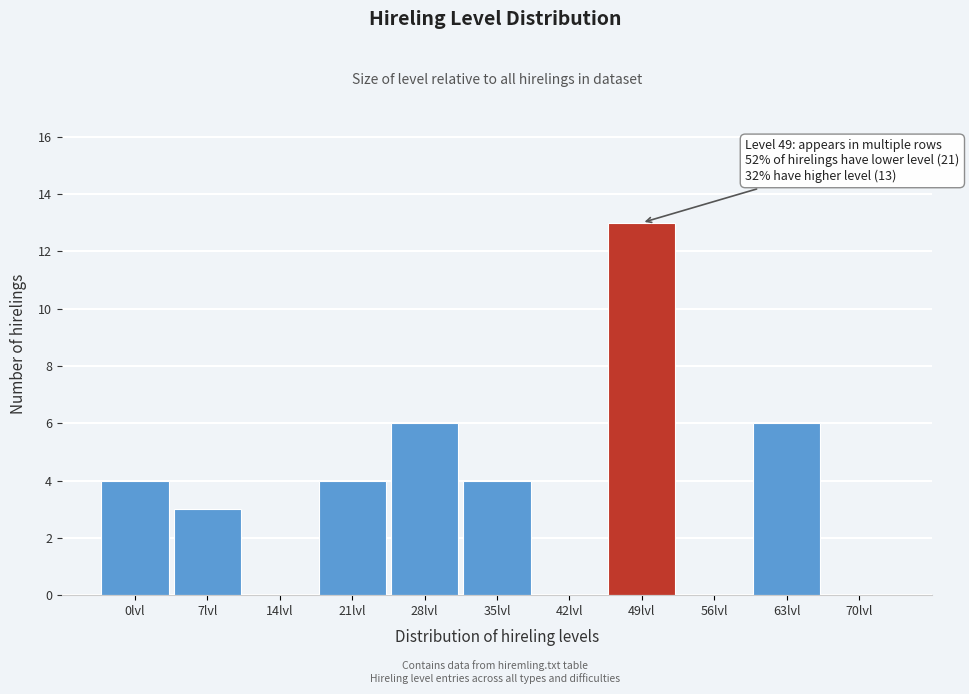

Reading right to left, extract all data points from this chart.

70lvl=0	63lvl=6	56lvl=0	49lvl=13	42lvl=0	35lvl=4	28lvl=6	21lvl=4	14lvl=0	7lvl=3	0lvl=4